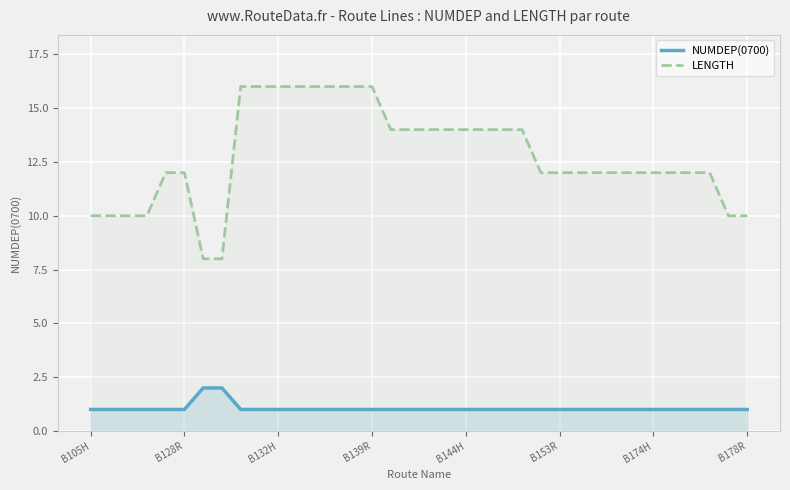

The LENGTH series shows 4 at B174H. True or false?

False